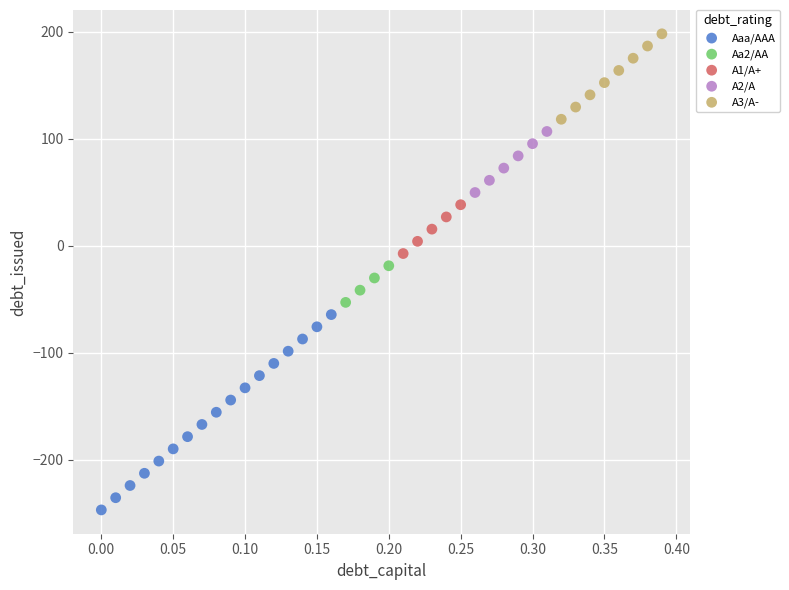

Which series reaches the minimum Y coordinate?

Aaa/AAA